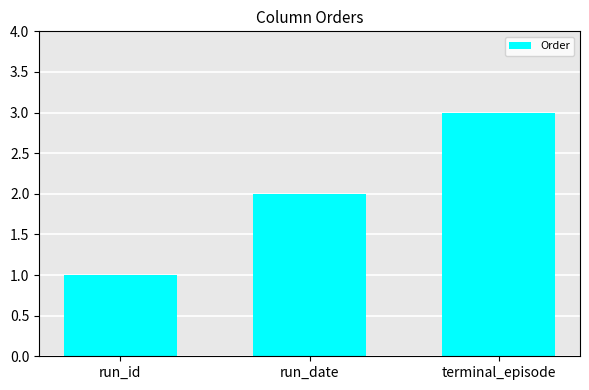

Which label corresponds to the smallest value in the chart?

run_id